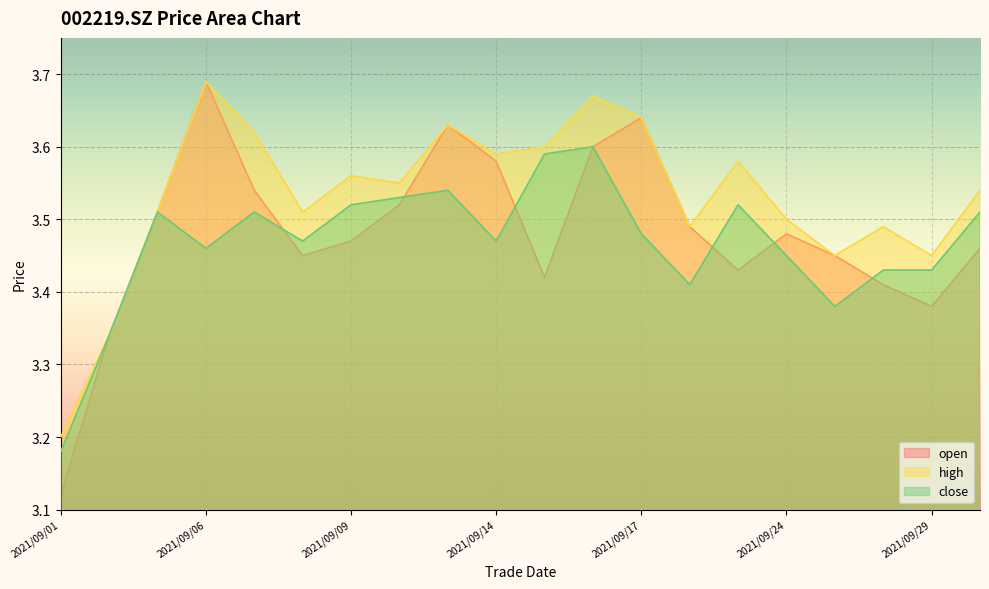

Read the close value at 2021/09/15.

3.6